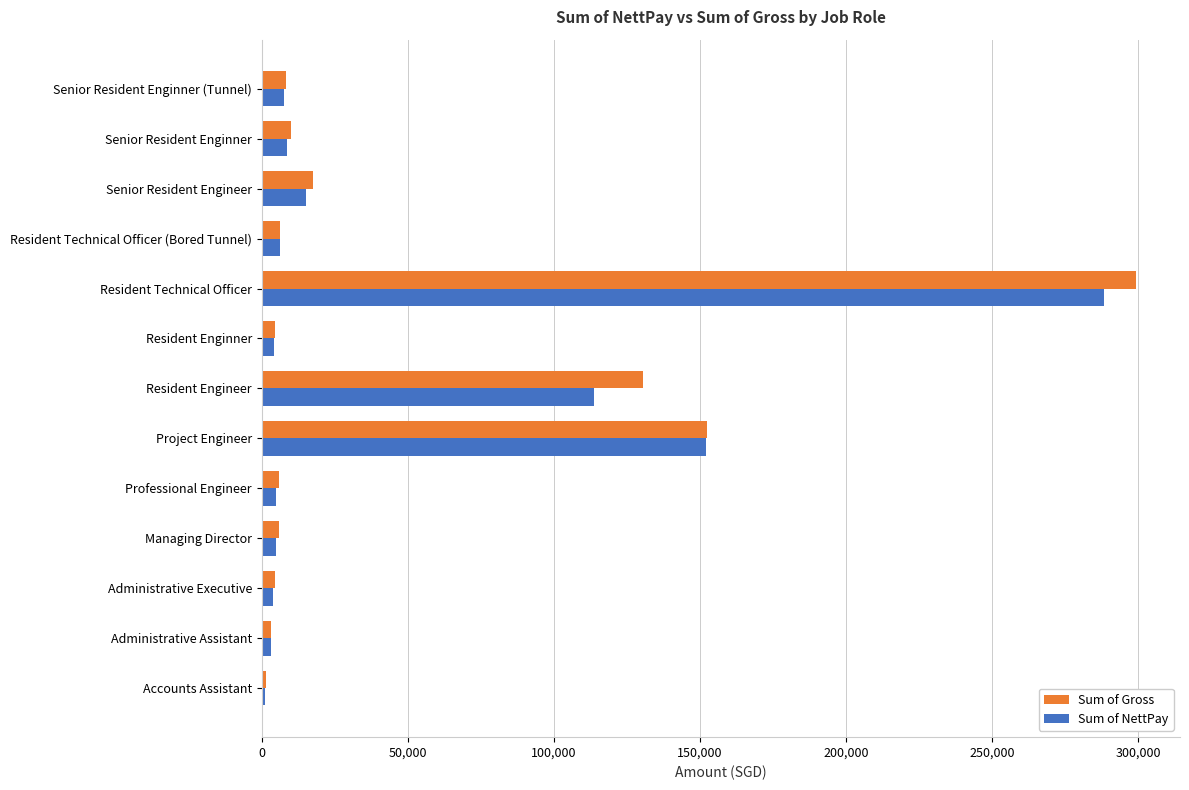

At which label does Sum of NettPay reach its peak?

Resident Technical Officer